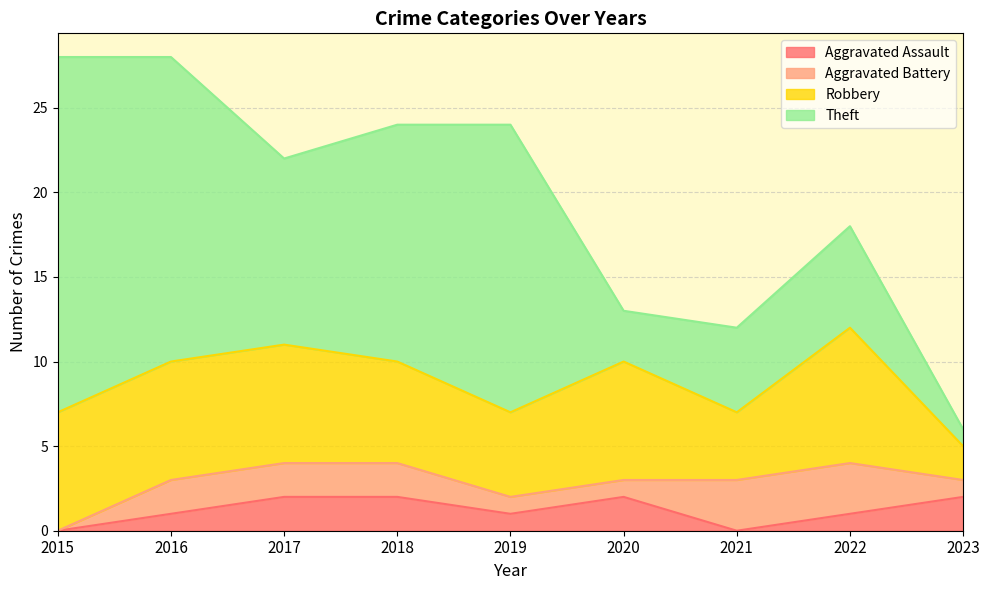

How many data points in Aggravated Assault are less than 1?

2